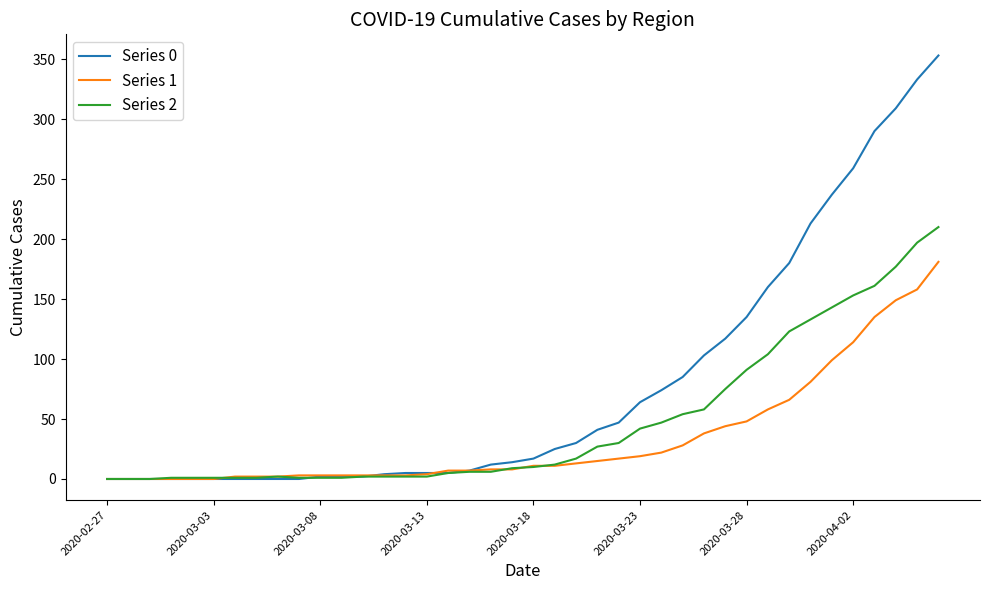

What is the maximum value shown in the chart?

353